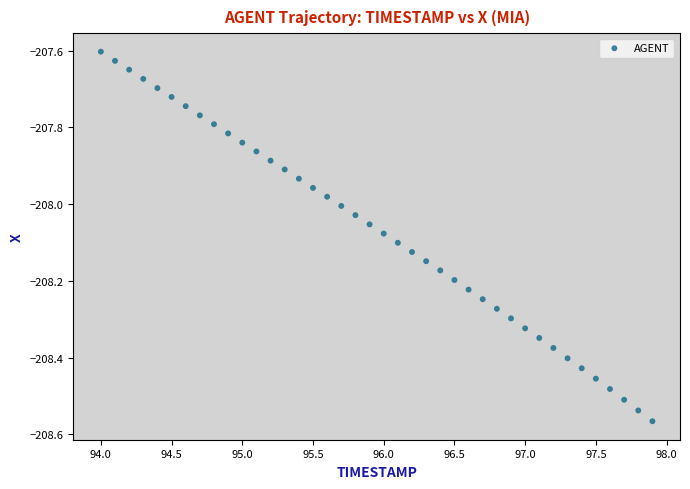

What is the range of X values (max minus min)?

3.9